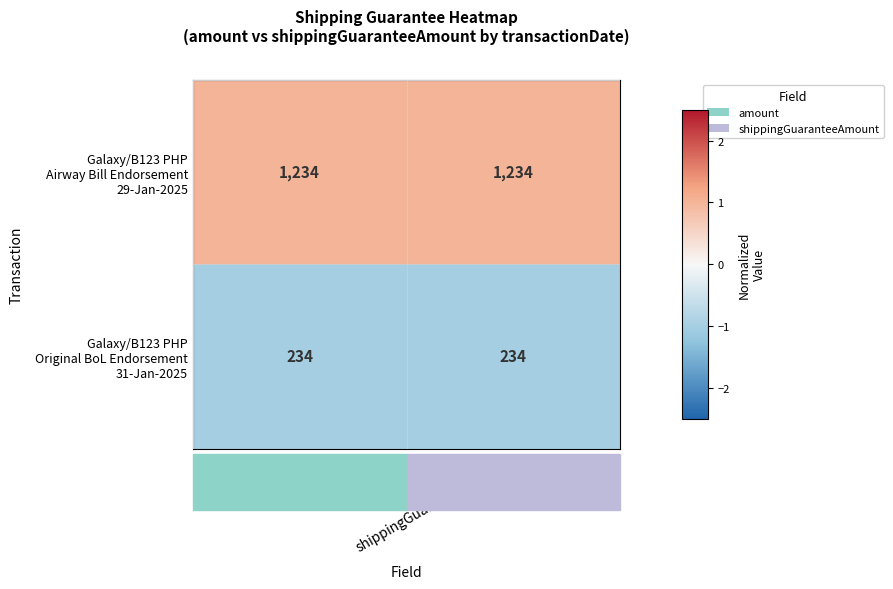

What is the spread (max minus min) of values at amount?

1000